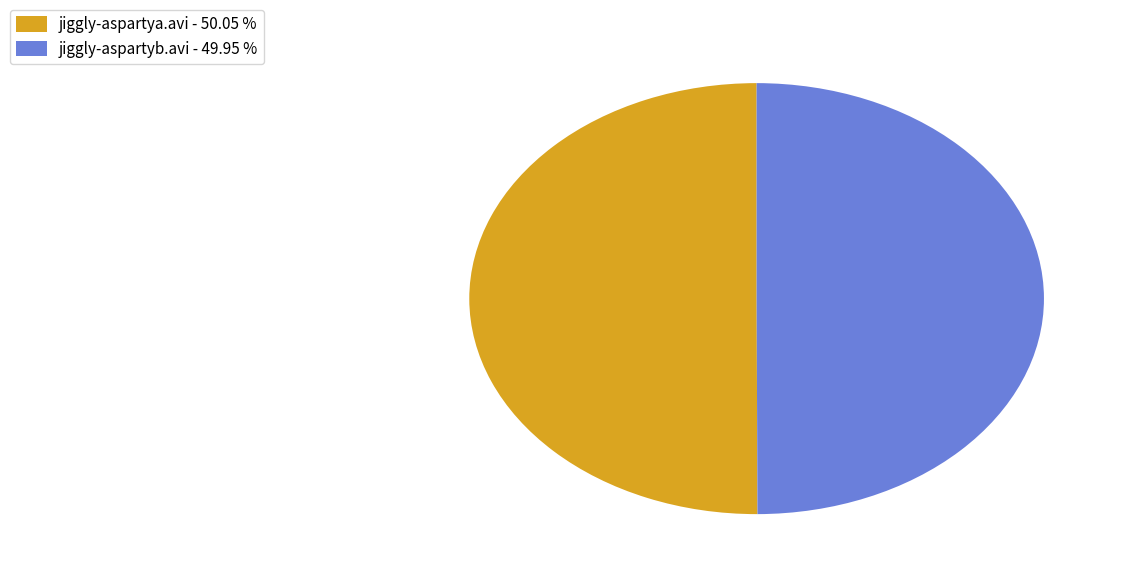

Combined, do jiggly-aspartyb.avi - 49.95 % and jiggly-aspartya.avi - 50.05 % account for over 50%?

Yes